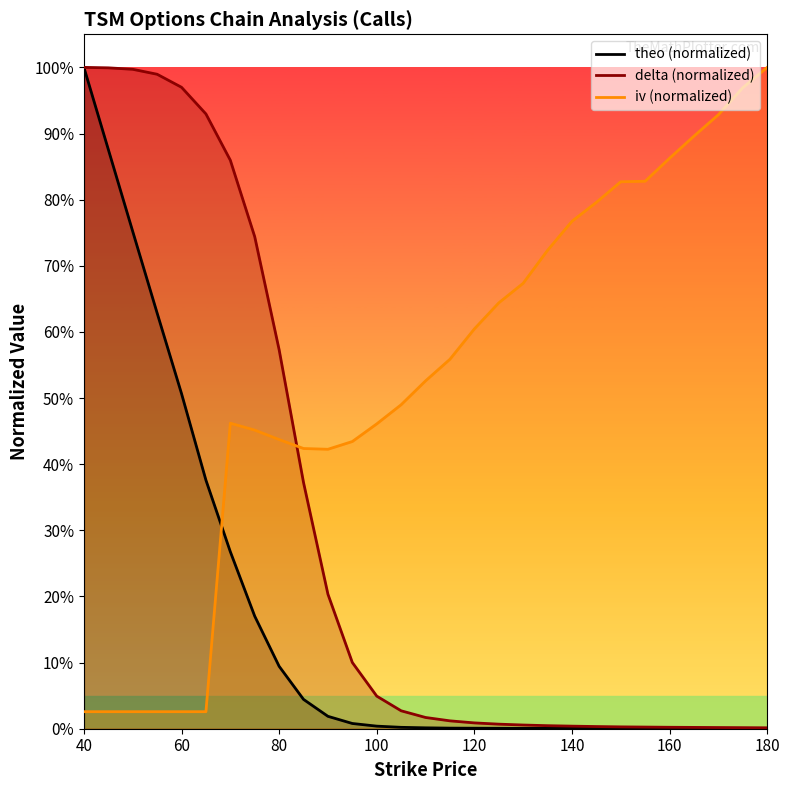

Between 145 and 55, which is larger?

145